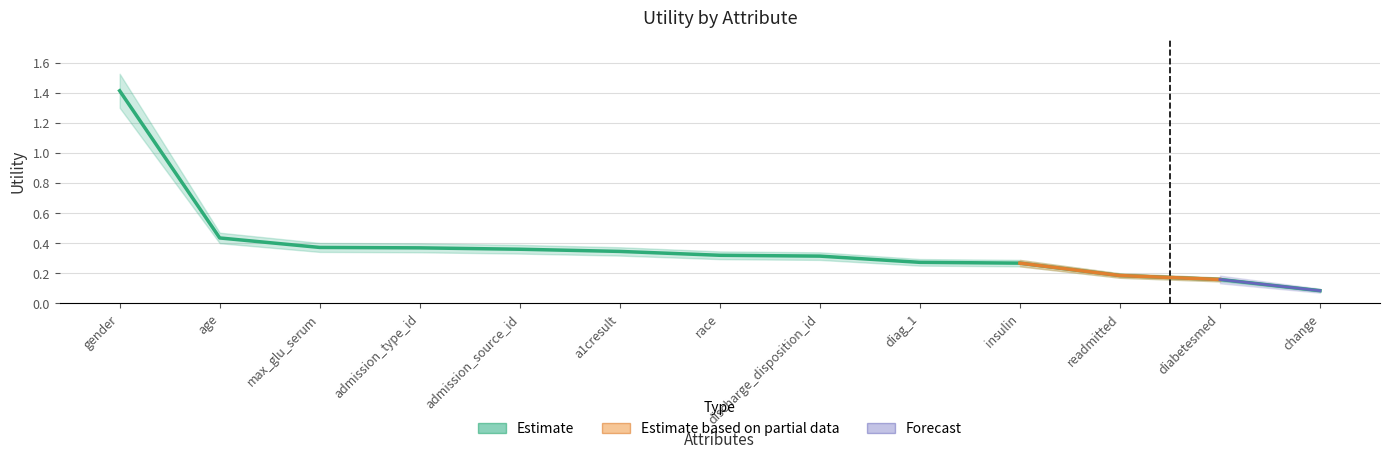

Reading right to left, list all the values displayed in this chart.

change=0.1	diabetesmed=0.2	readmitted=0.2	insulin=0.3	diag_1=0.3	discharge_disposition_id=0.3	race=0.3	a1cresult=0.3	admission_source_id=0.4	admission_type_id=0.4	max_glu_serum=0.4	age=0.4	gender=1.4